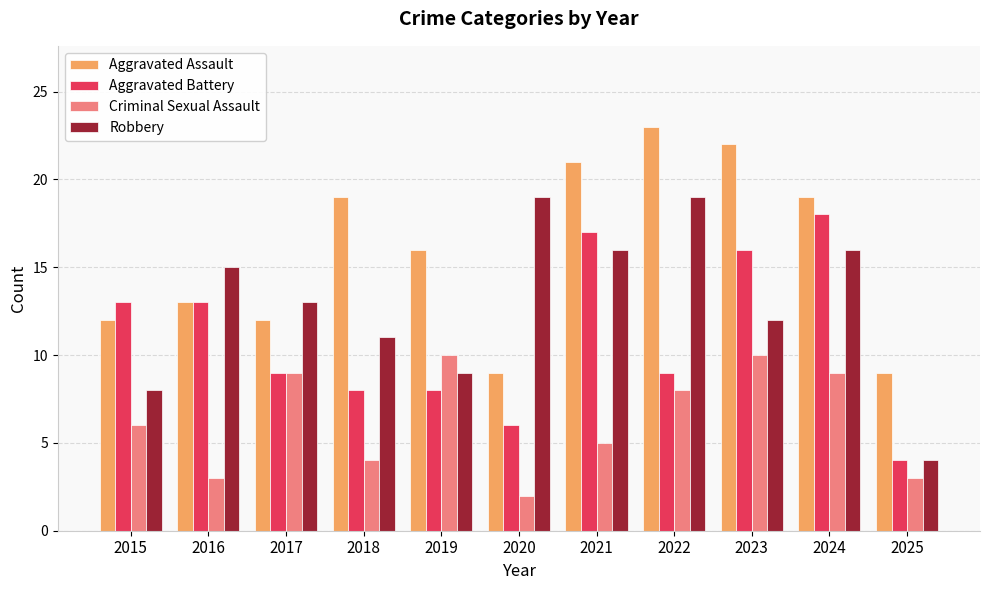

Reading left to right, what are all the values shown in this chart?

Aggravated Assault: 12	13	12	19	16	9	21	23	22	19	9
Aggravated Battery: 13	13	9	8	8	6	17	9	16	18	4
Criminal Sexual Assault: 6	3	9	4	10	2	5	8	10	9	3
Robbery: 8	15	13	11	9	19	16	19	12	16	4